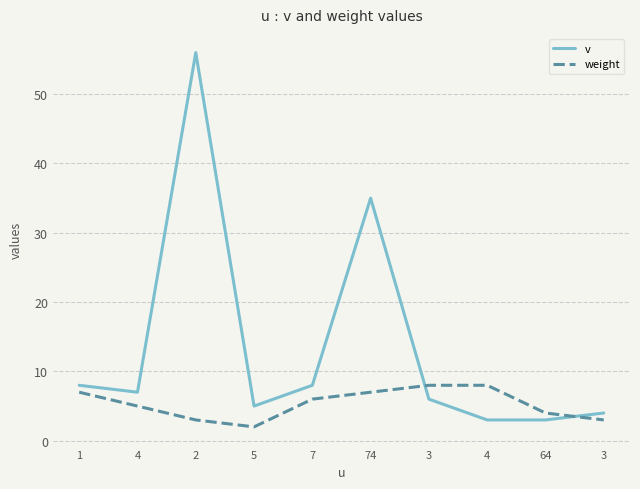

Is this an area chart (filled region under the line)?

No